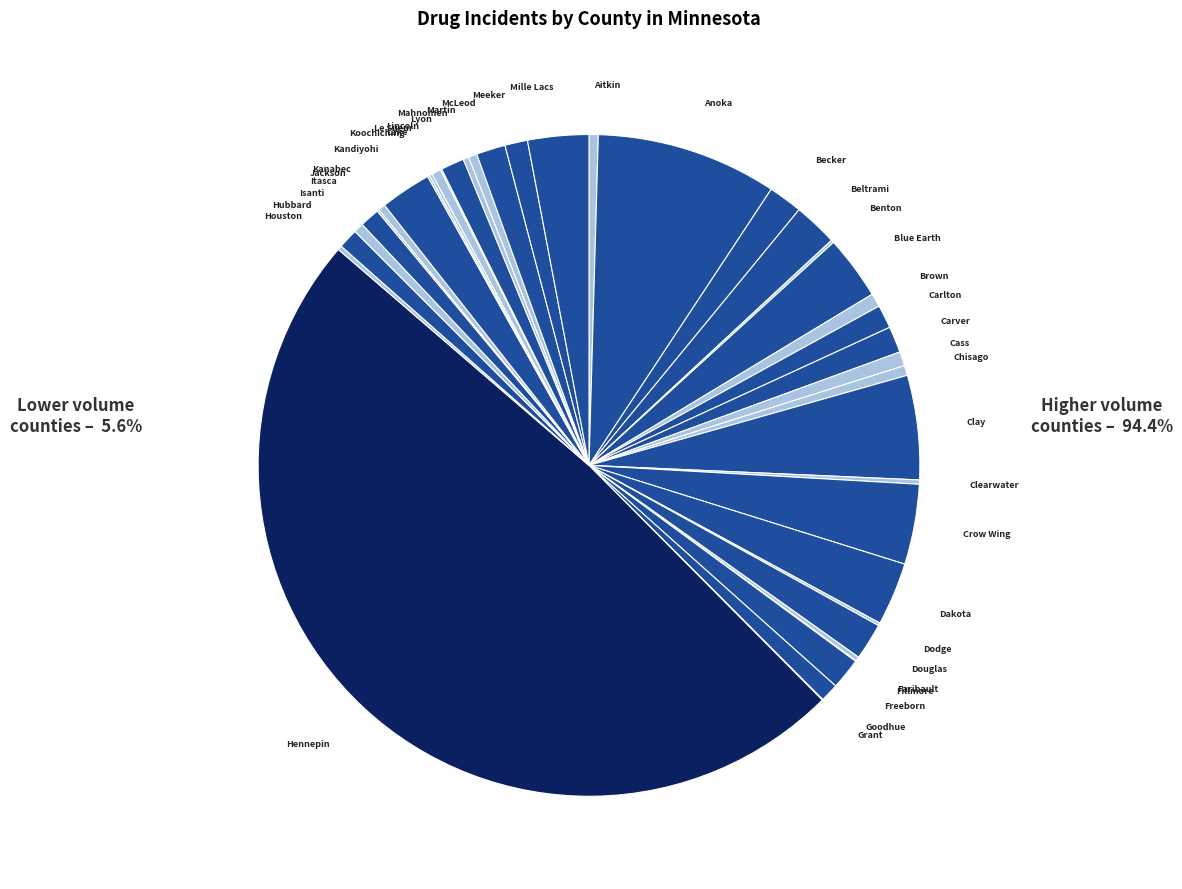

Do Martin and Lyon together represent more than half of the pie?

No